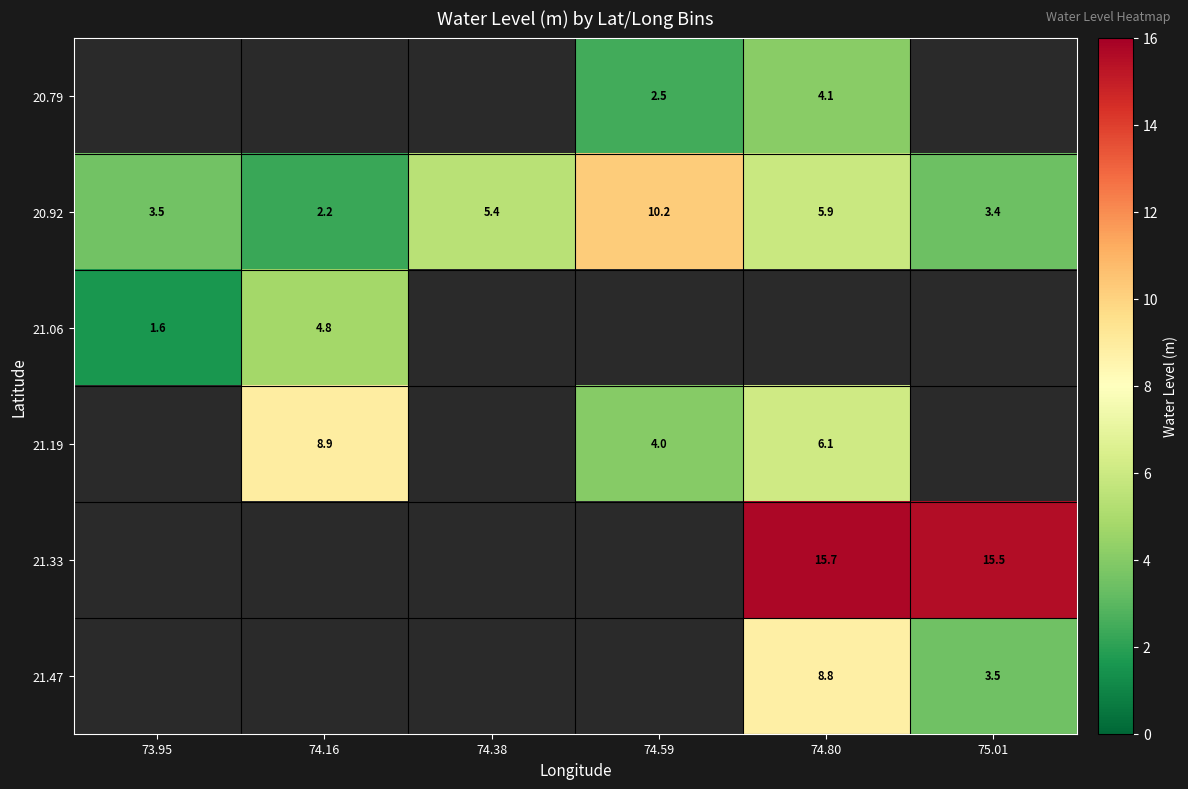

How many categories are shown in the chart?

6